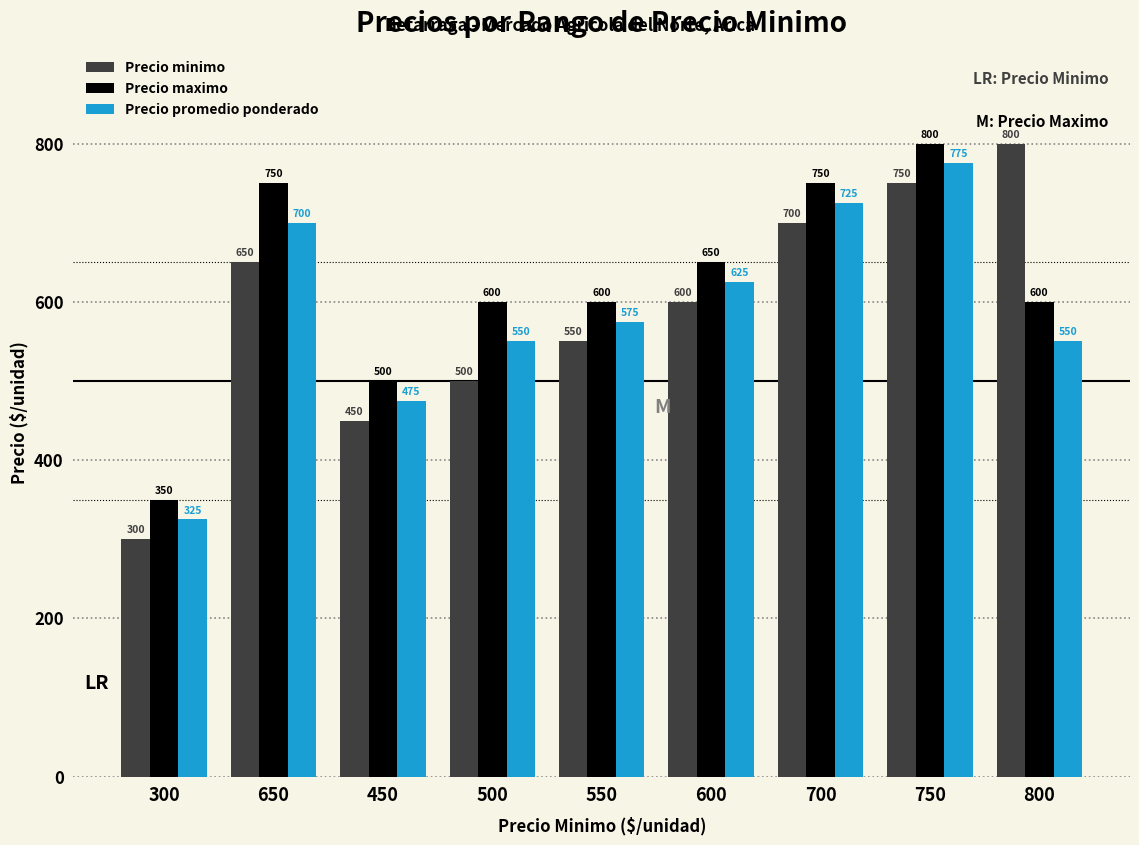

How many values in the Precio minimo series are below 600?

4